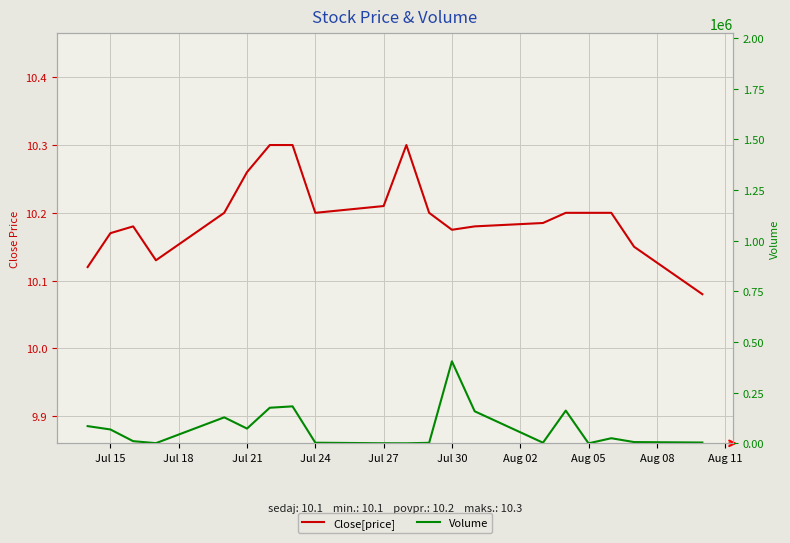

What is the highest value of the Volume series?

404700.0